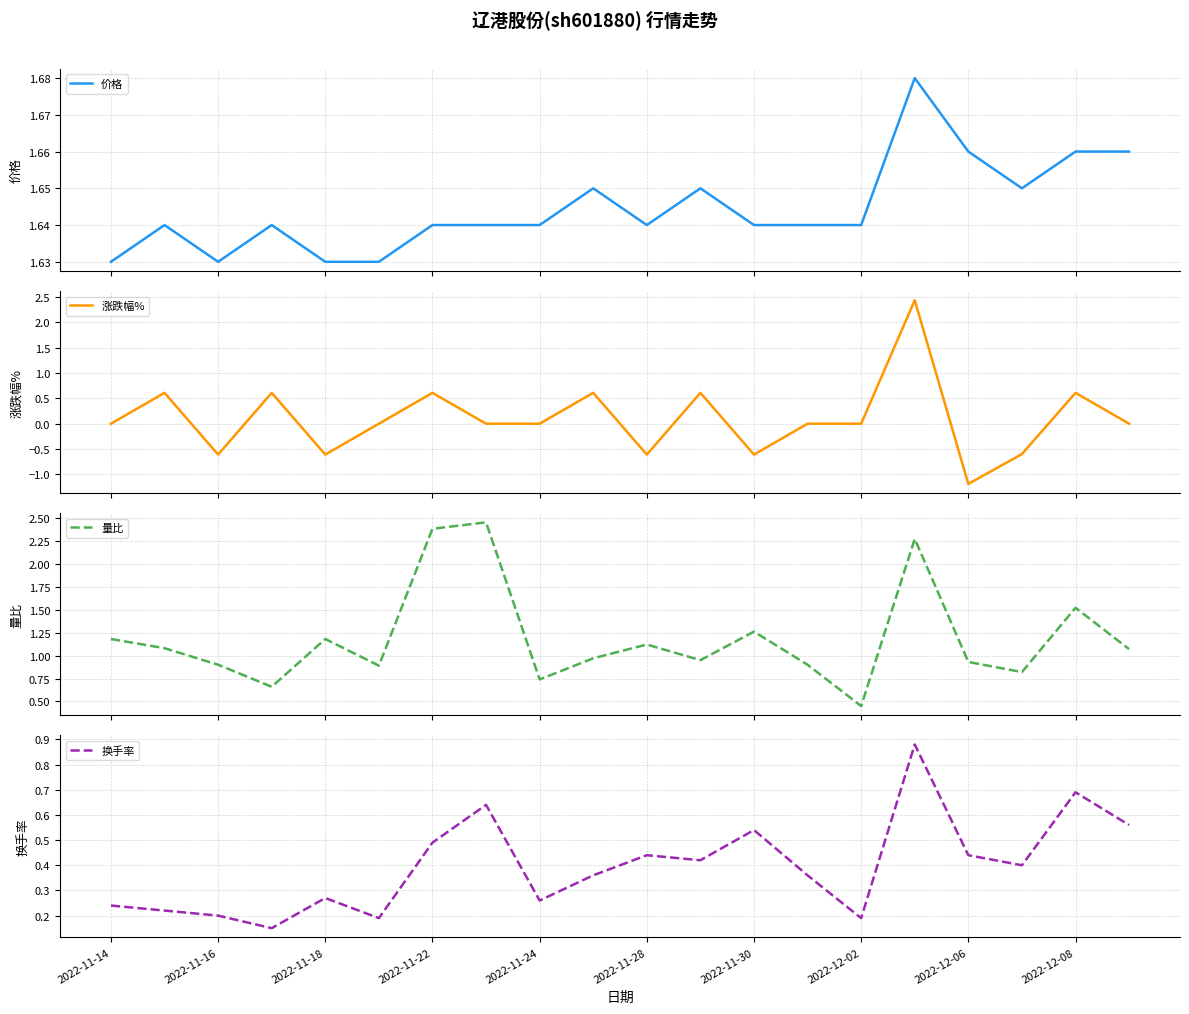

The value of 换手率 at 2022-11-24 is 0.4. True or false?

False